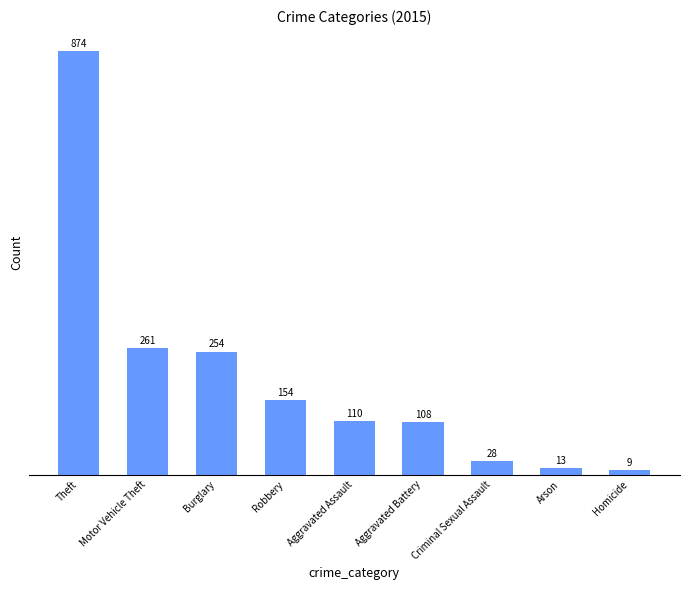

Reading left to right, extract all data points from this chart.

Theft=874	Motor Vehicle Theft=261	Burglary=254	Robbery=154	Aggravated Assault=110	Aggravated Battery=108	Criminal Sexual Assault=28	Arson=13	Homicide=9